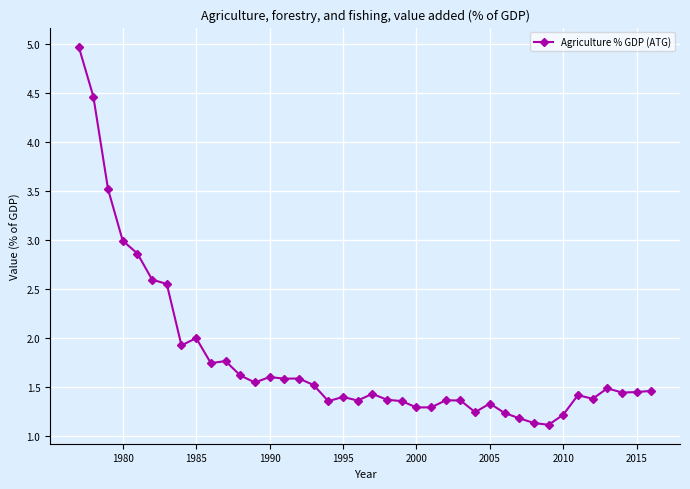

True or false: there are more than 2 points higher than both neighbors.

True